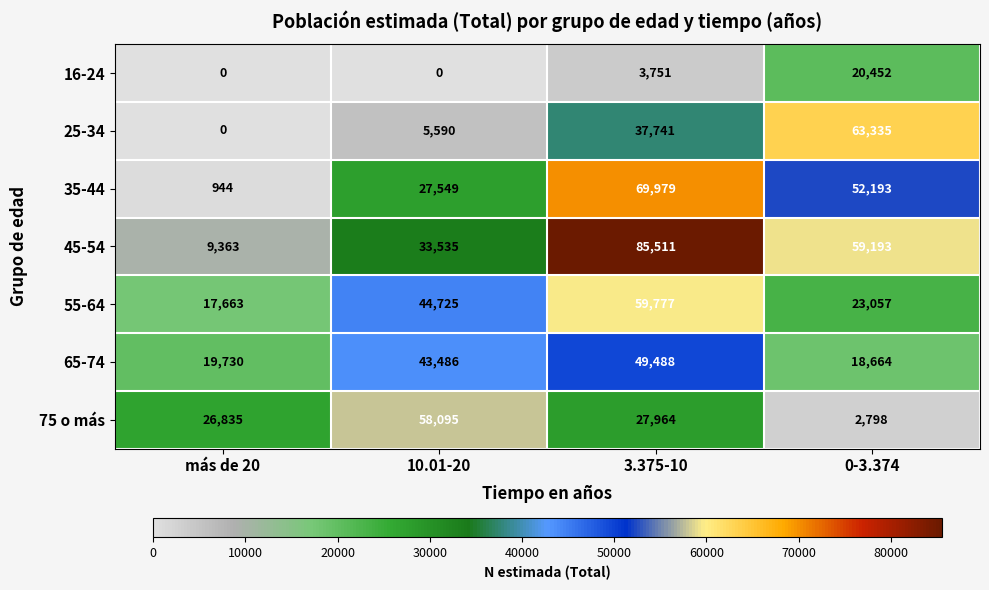

Is it true that 25-34 equals 63335 at 0-3.374?

True